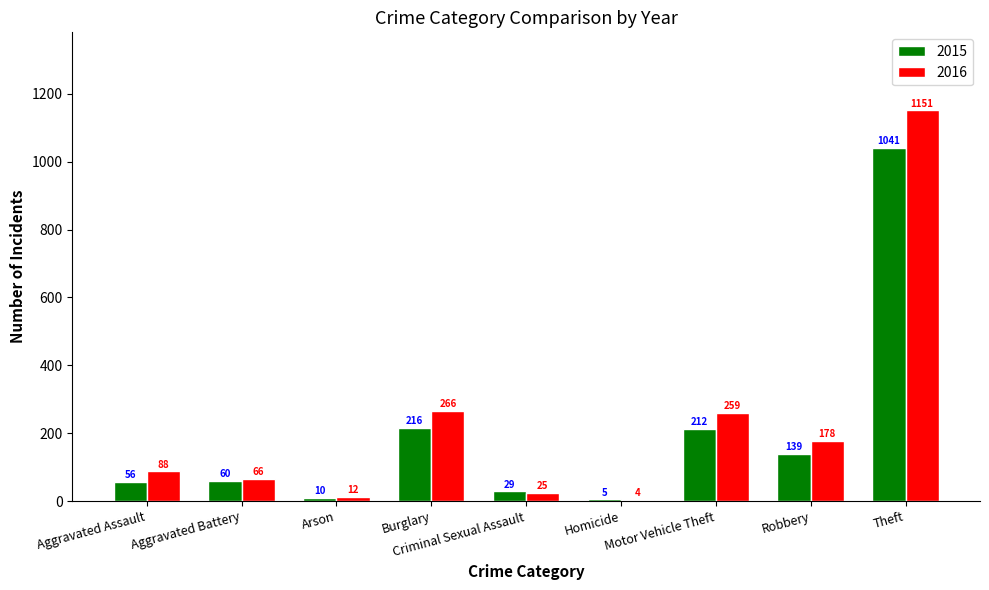

What is the maximum value shown in the chart?

1151